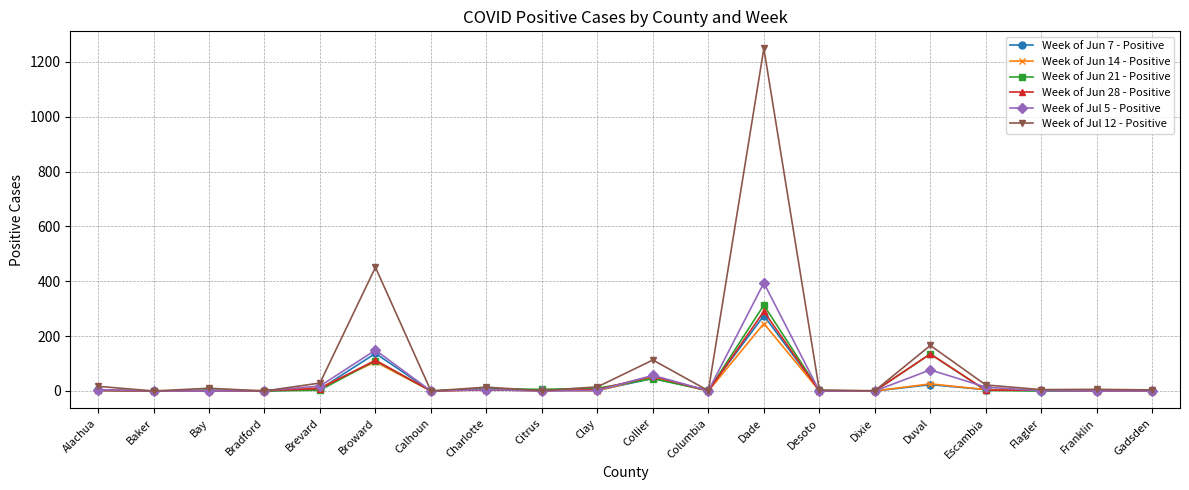

Is this an area chart (filled region under the line)?

No